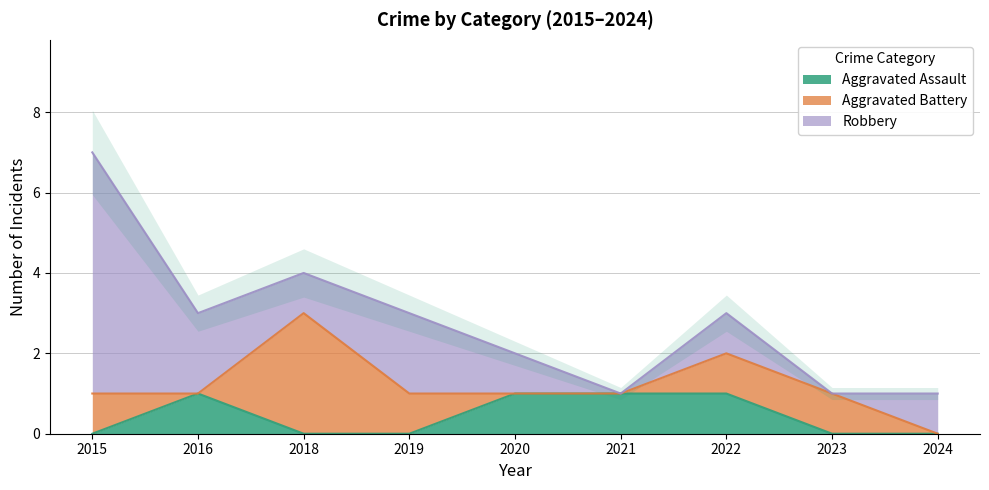

True or false: Aggravated Assault has a value of 0 at 2023.

True